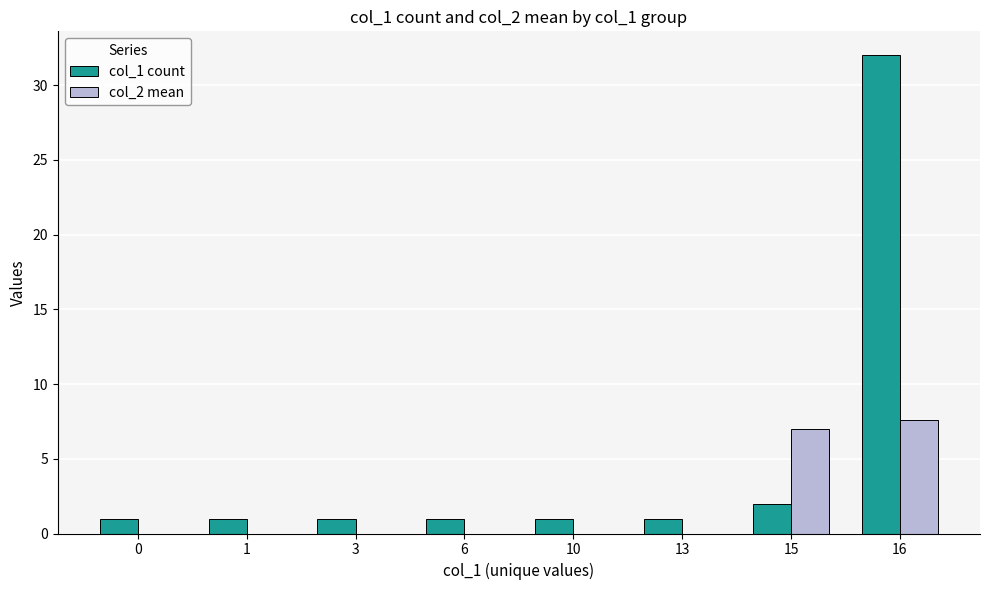

At which category is the sum across all series the highest?

16